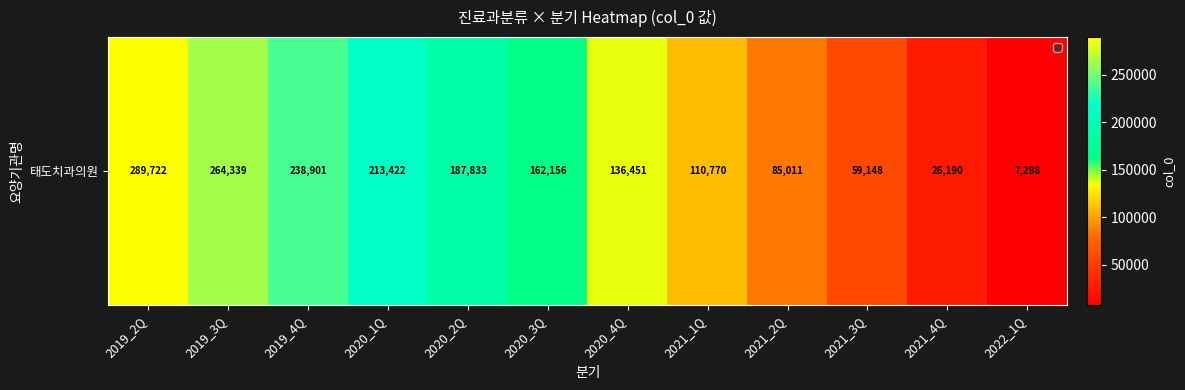

Where is the data nearest to the value 148510?

2020_4Q